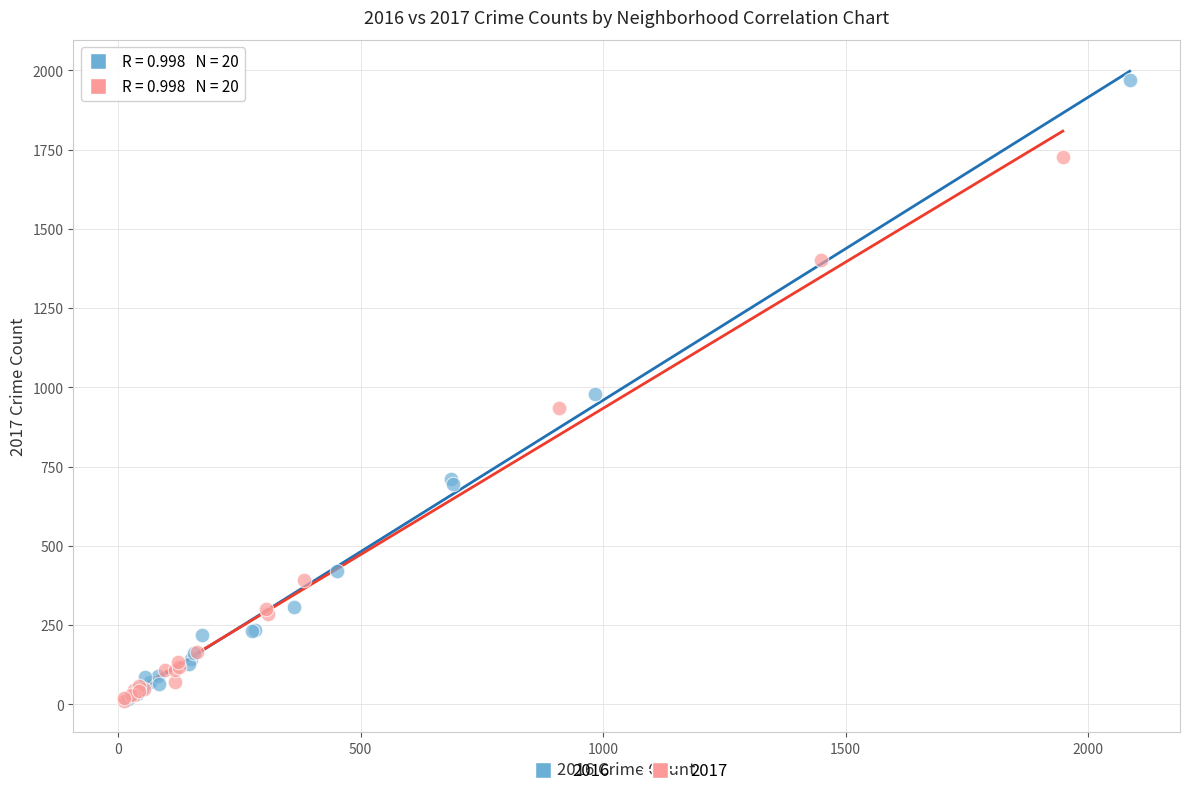

Which series has the largest Y range (max minus min)?

2016